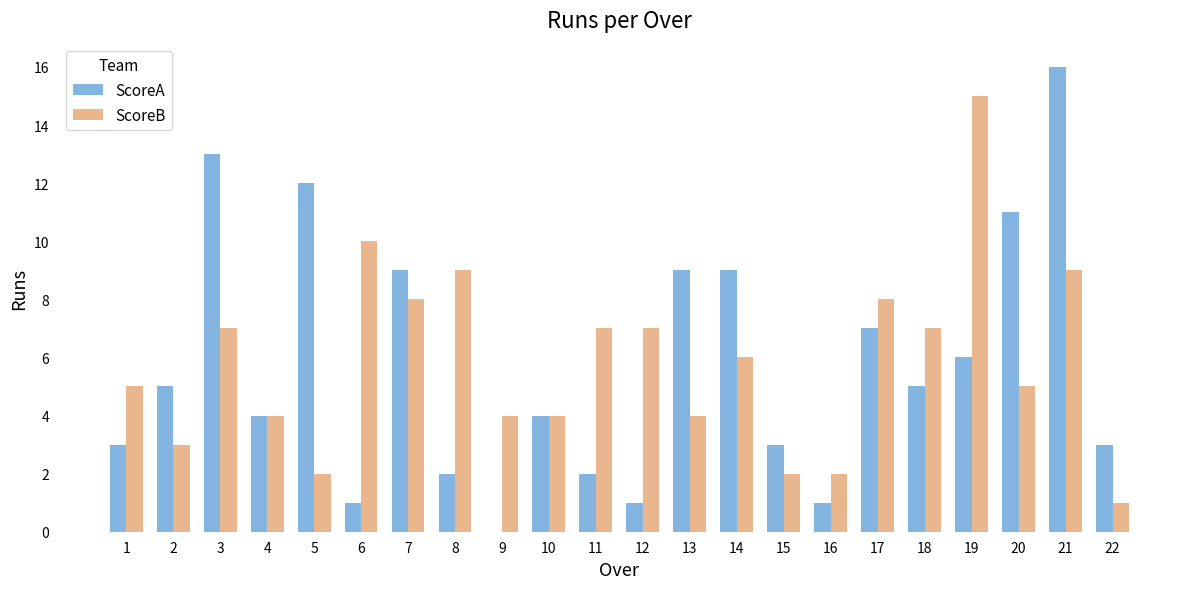

Which category has the highest value in the ScoreA series?

21